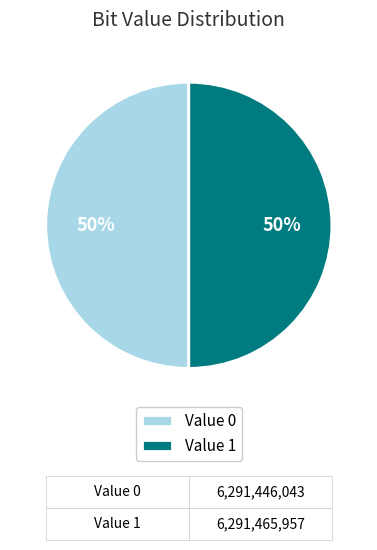

The Value 1 slice represents 62% of the pie. True or false?

False